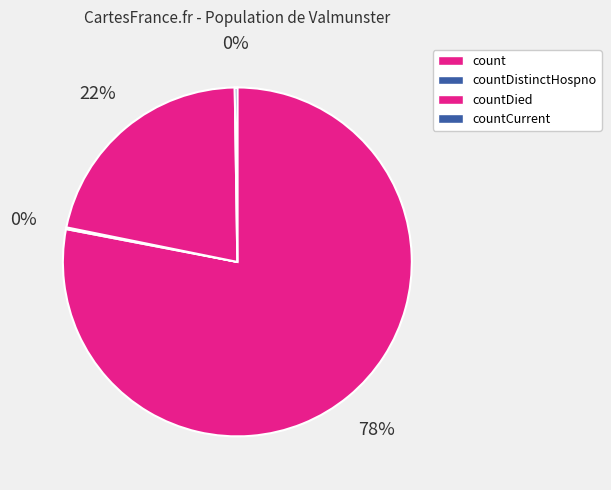

Combined, do countDistinctHospno and count account for over 50%?

Yes